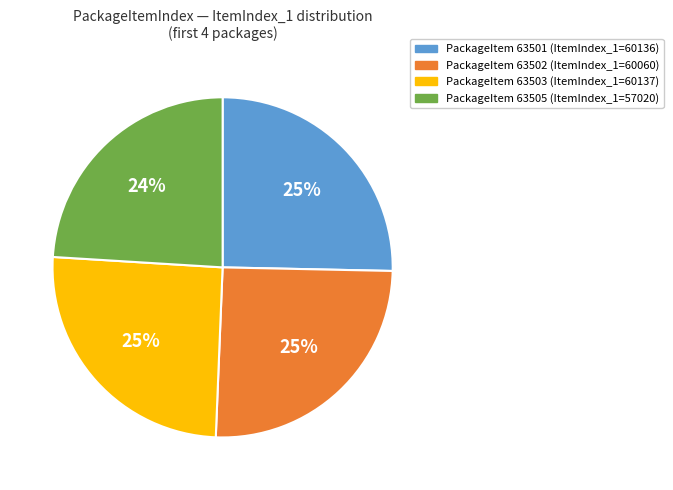

To the nearest percent, what is the difference between the largest and smallest slice percentages?

1%